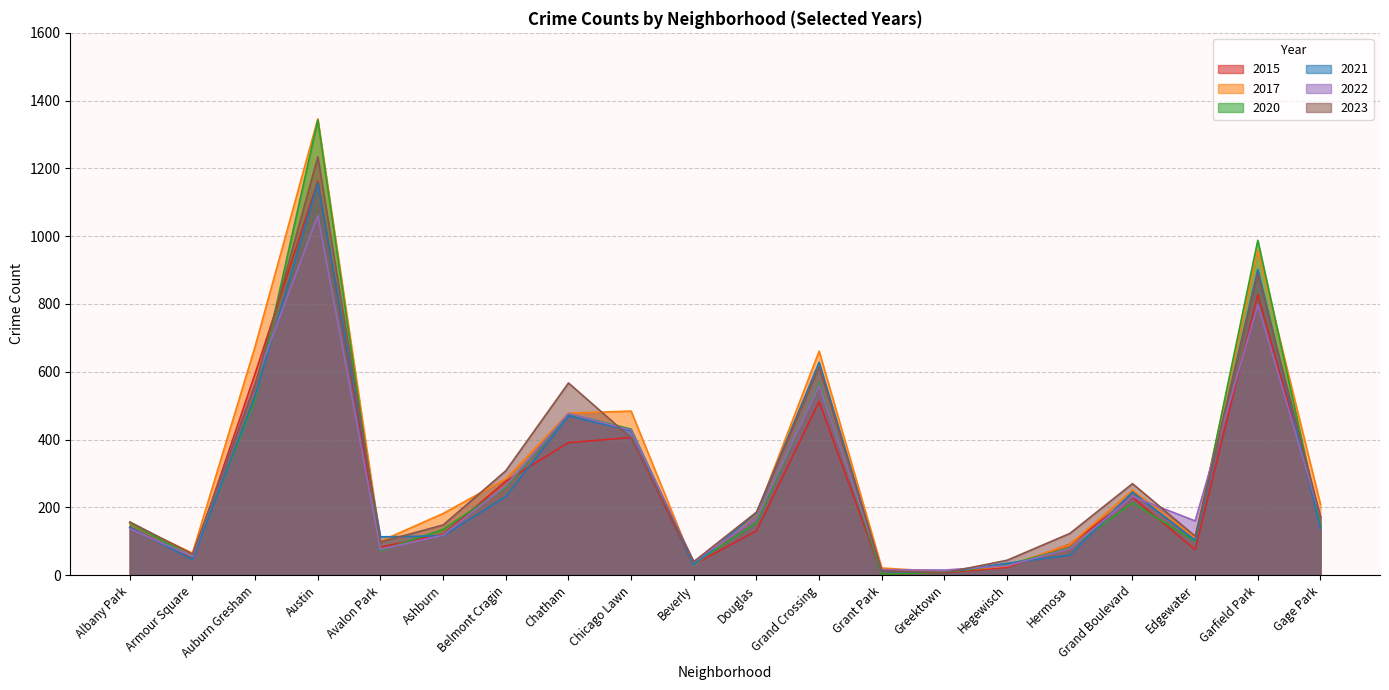

Where is 2022 nearest to the value 556?

Grand Crossing